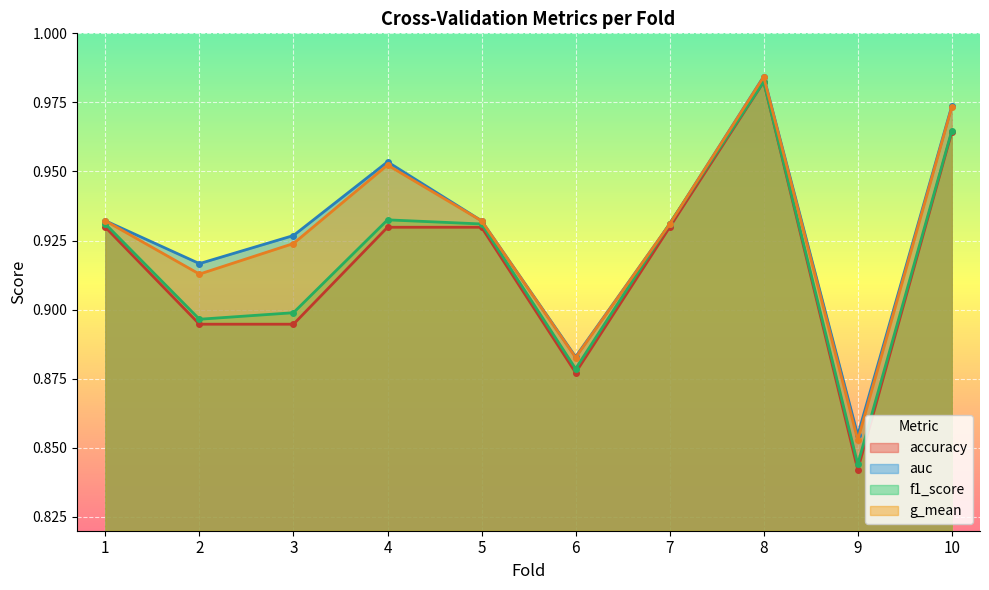

How many lines are shown in the chart?

4